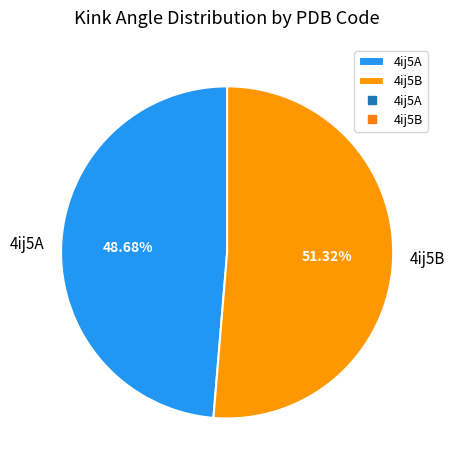

Which has a higher value, 4ij5A or 4ij5B?

4ij5B